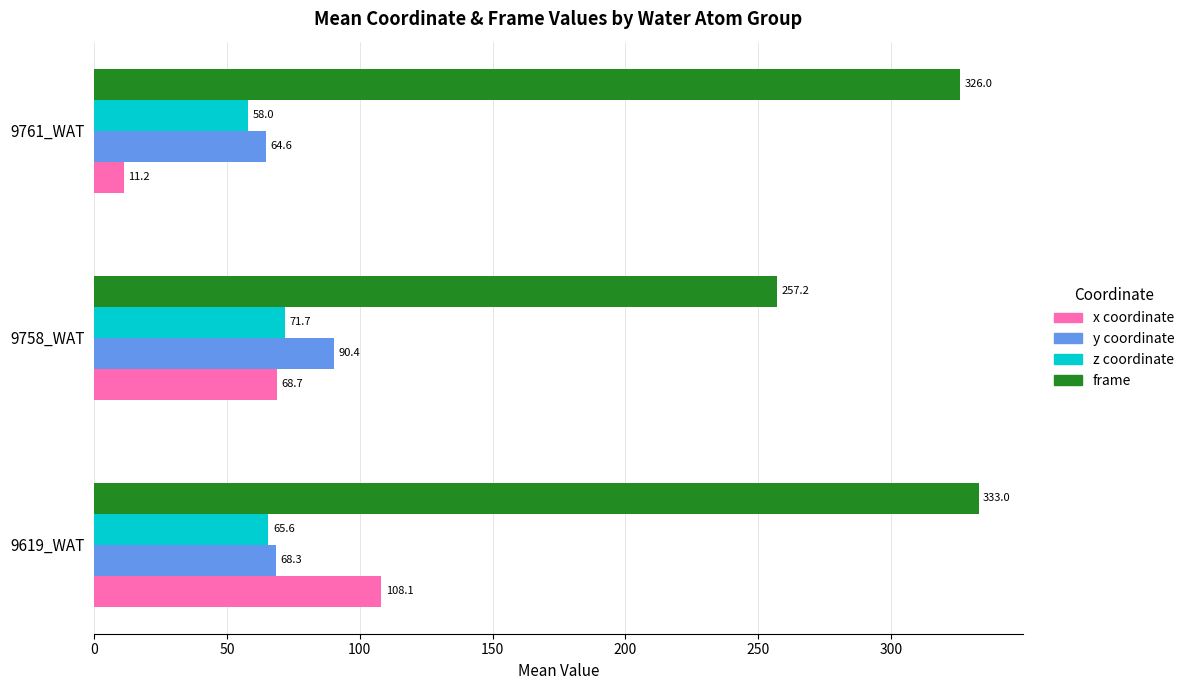

Rank the categories by x coordinate value from highest to lowest.

9619_WAT, 9758_WAT, 9761_WAT